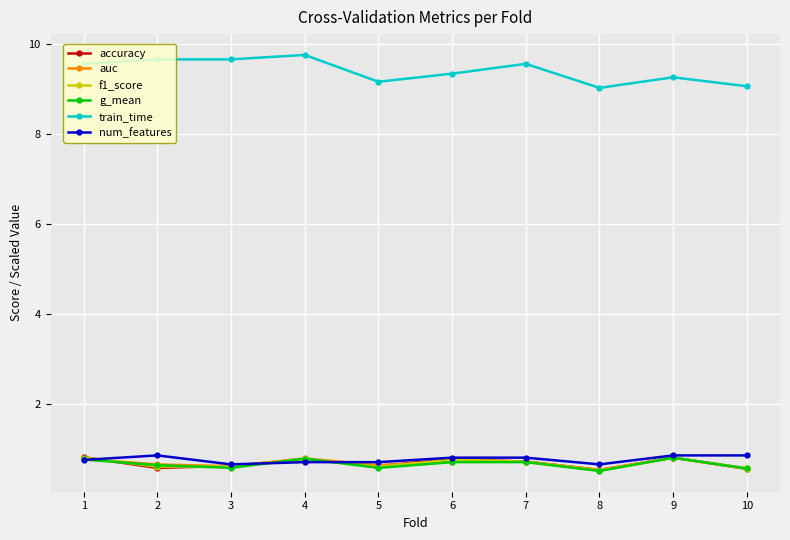

Does the chart display data point markers on the line(s)?

Yes